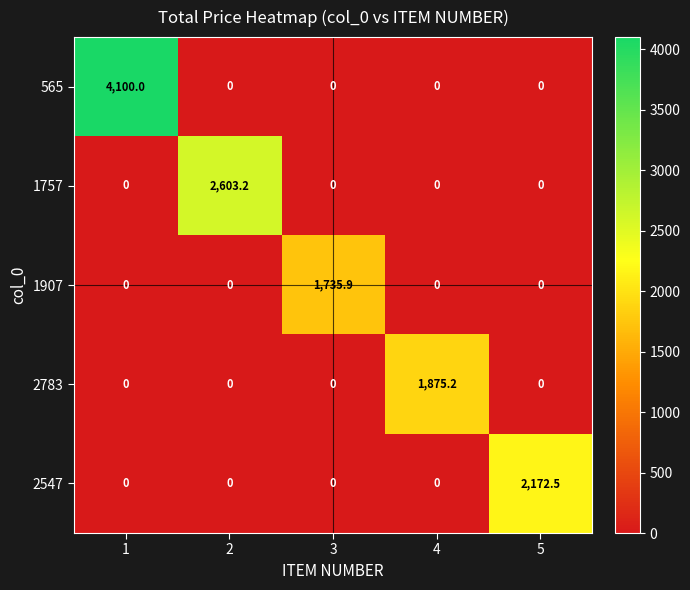

What is the average value of the 565 series?

820.0